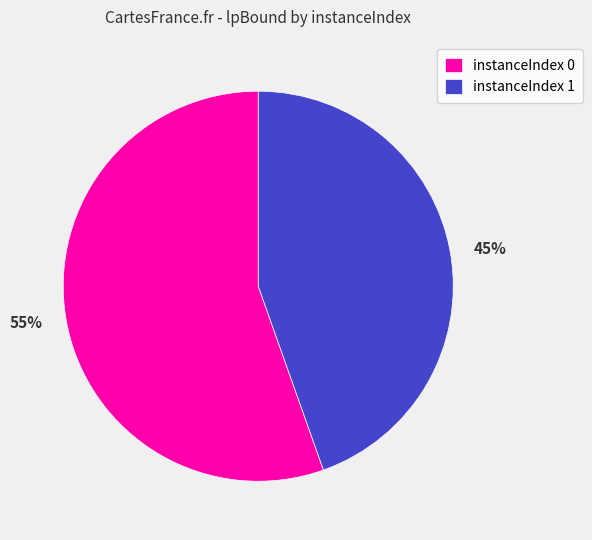

Between instanceIndex 0 and instanceIndex 1, which is larger?

instanceIndex 0